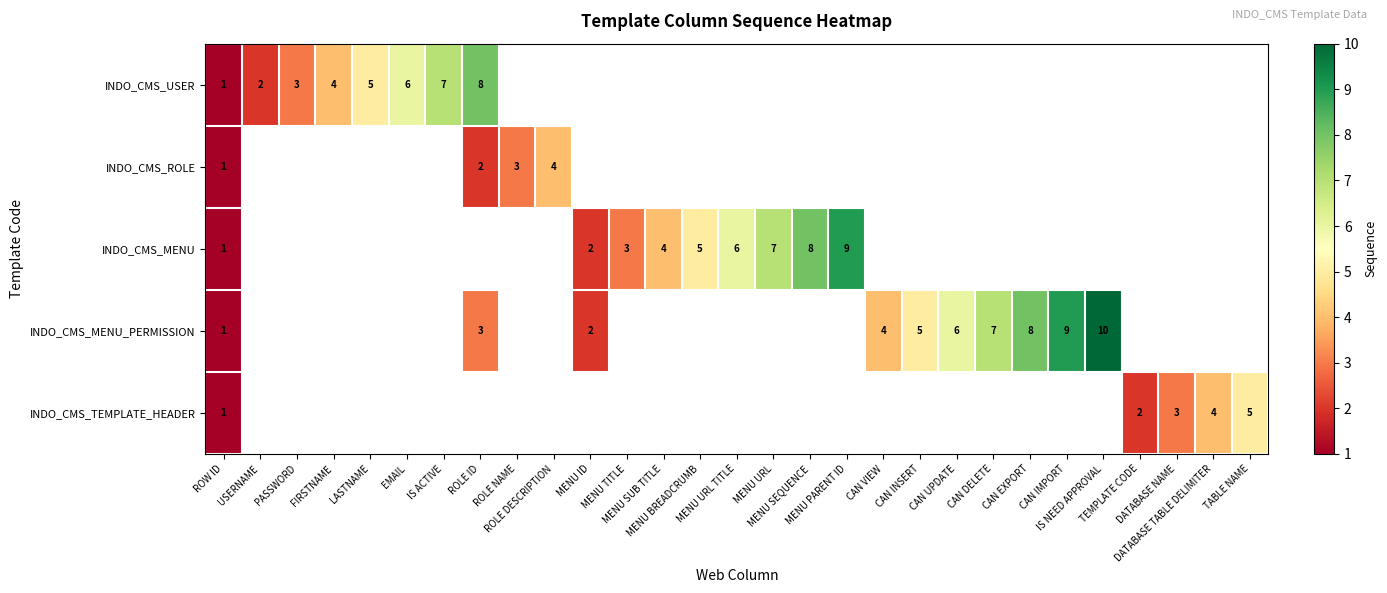

What is the sum of the INDO_CMS_USER values at ROLE ID and USERNAME?

10.0